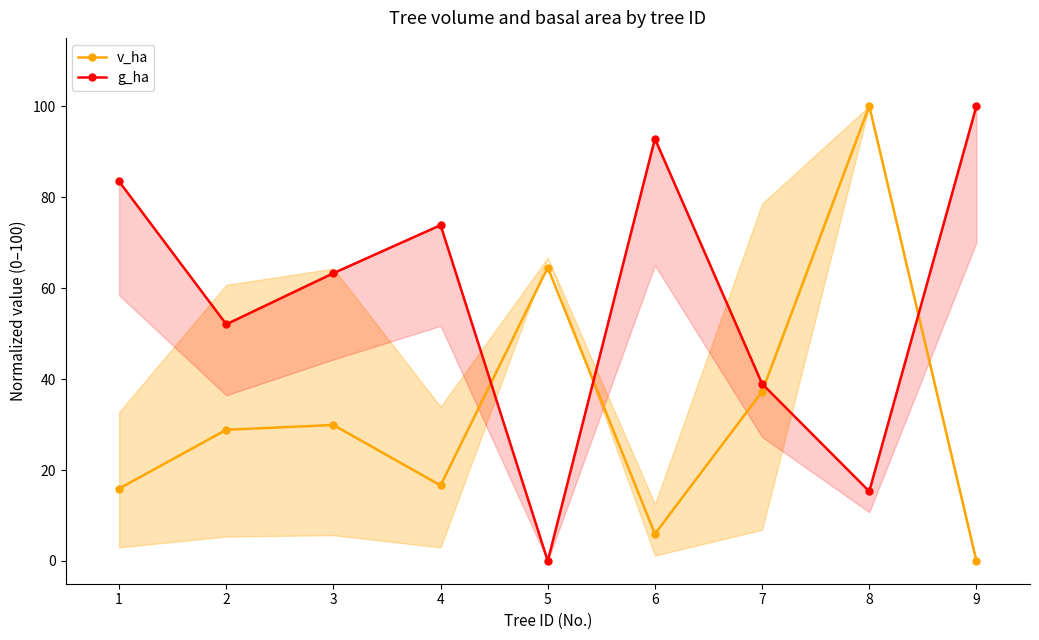

Rank the series at 6 from highest to lowest value.

g_ha, v_ha